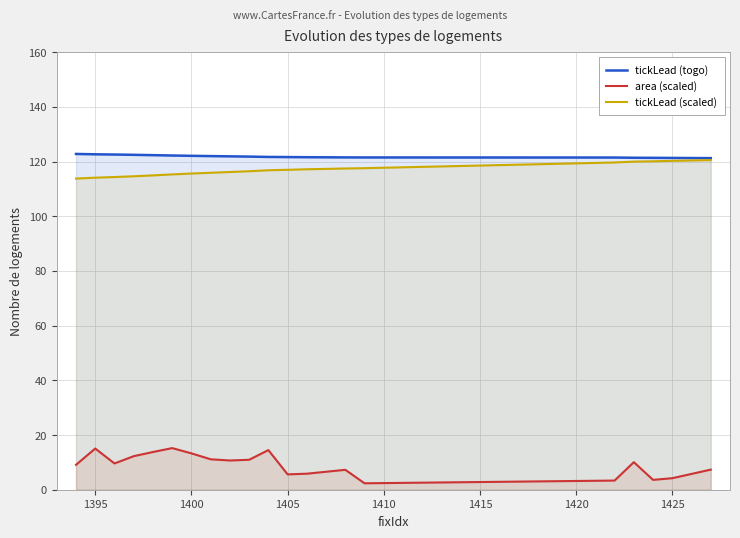

What is the maximum value shown in the chart?

122.8